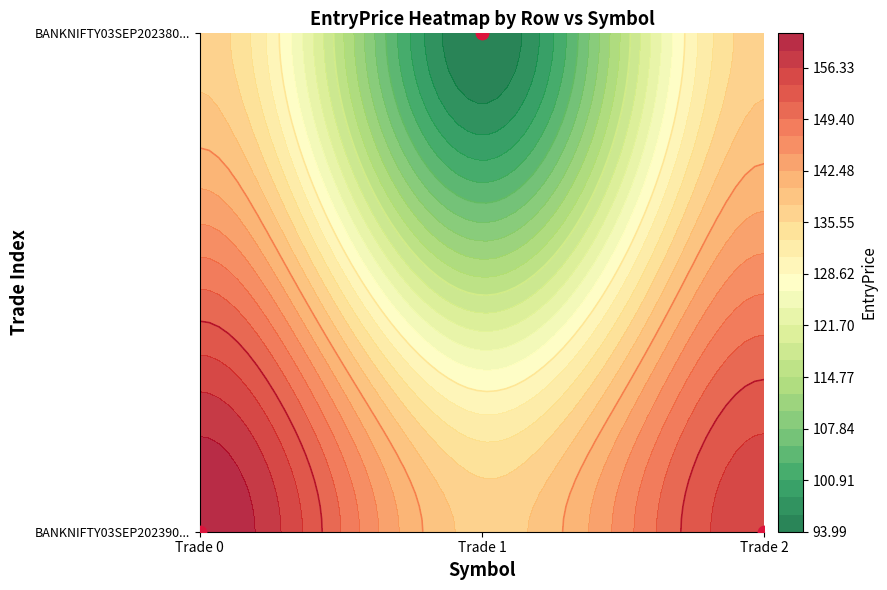

Reading right to left, list all the values displayed in this chart.

BANKNIFTY03SEP2023900PE: 2=155.9	1=0.0	0=160.9
BANKNIFTY03SEP2023800PE: 2=0.0	1=94.0	0=0.0